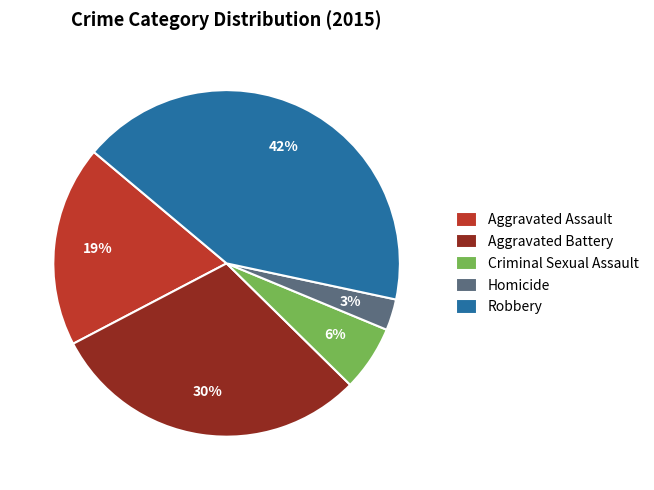

What is the smallest slice in the pie chart?

Homicide